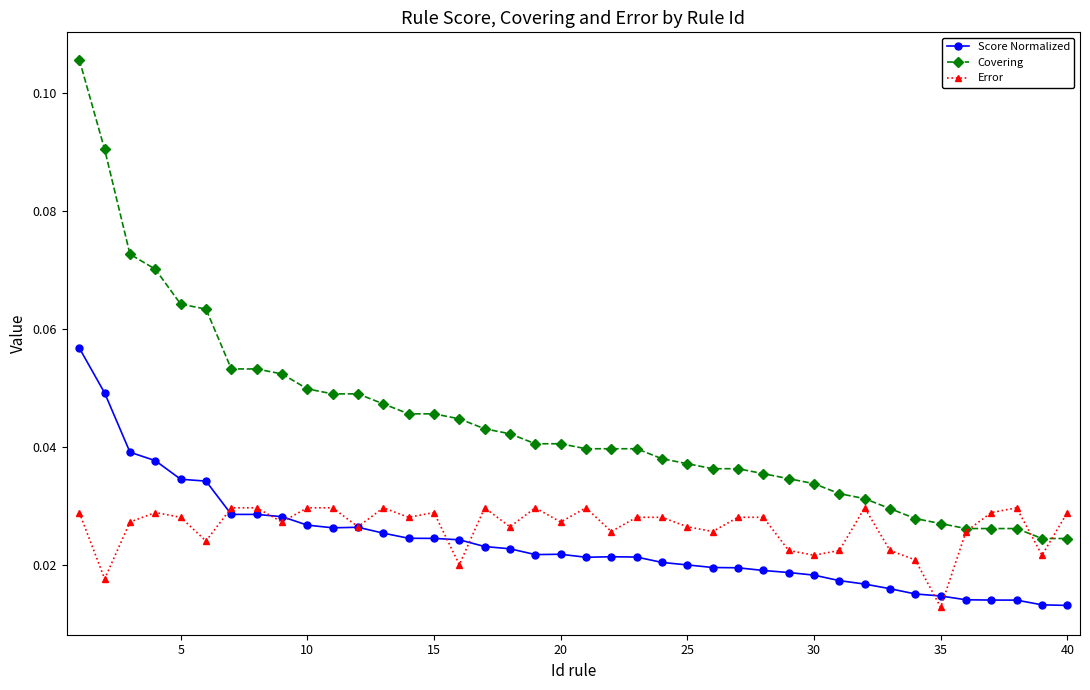

True or false: Score Normalized and Covering intersect in this chart.

False